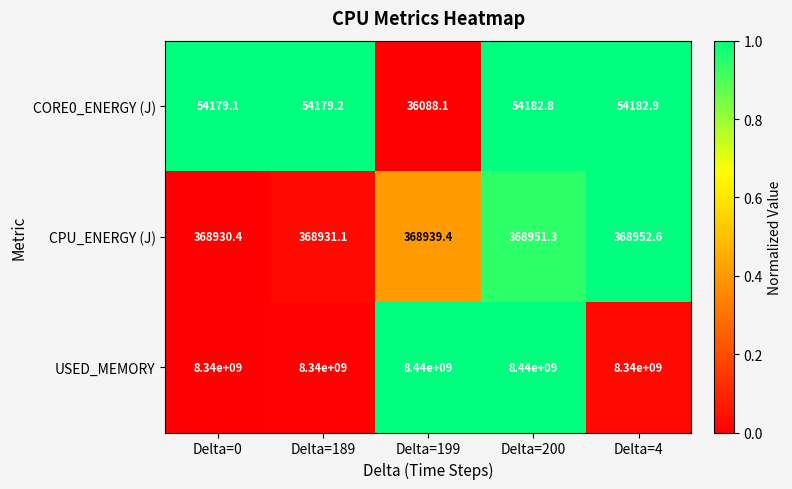

What is the total value across all series at Delta=189?

8340423110.3